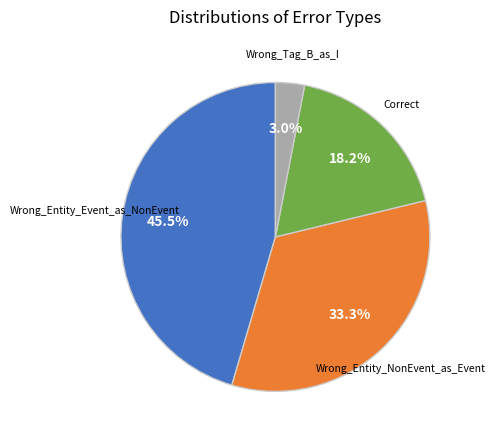

Does any single category account for the majority?

No